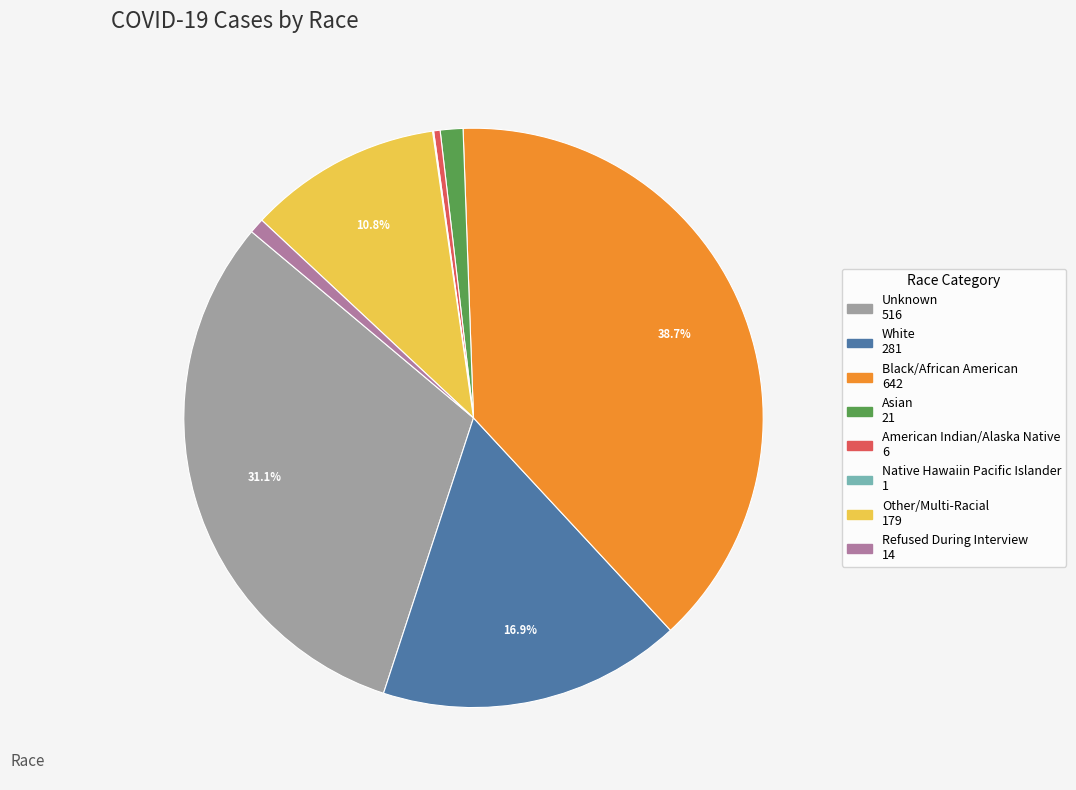

What is the largest slice in the pie chart?

Black/African American